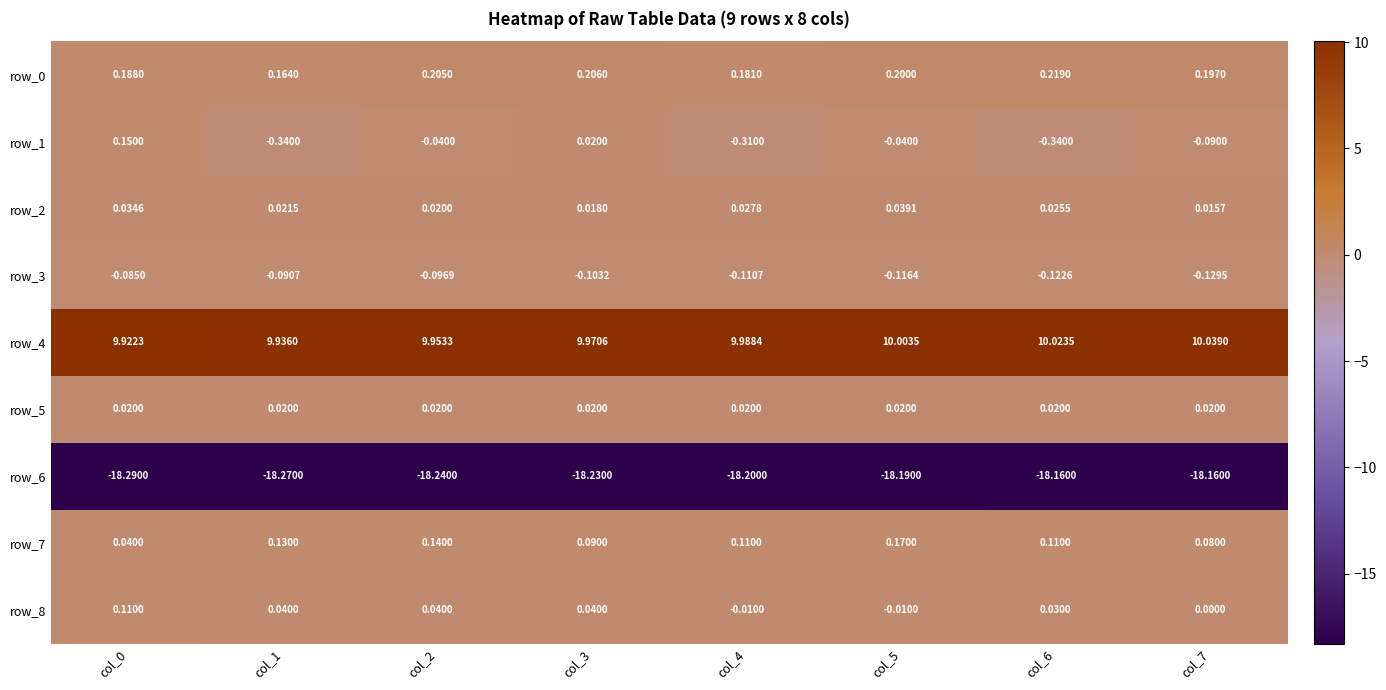

Is the value of row_2 at col_0 greater than the value of row_5 at col_0?

Yes